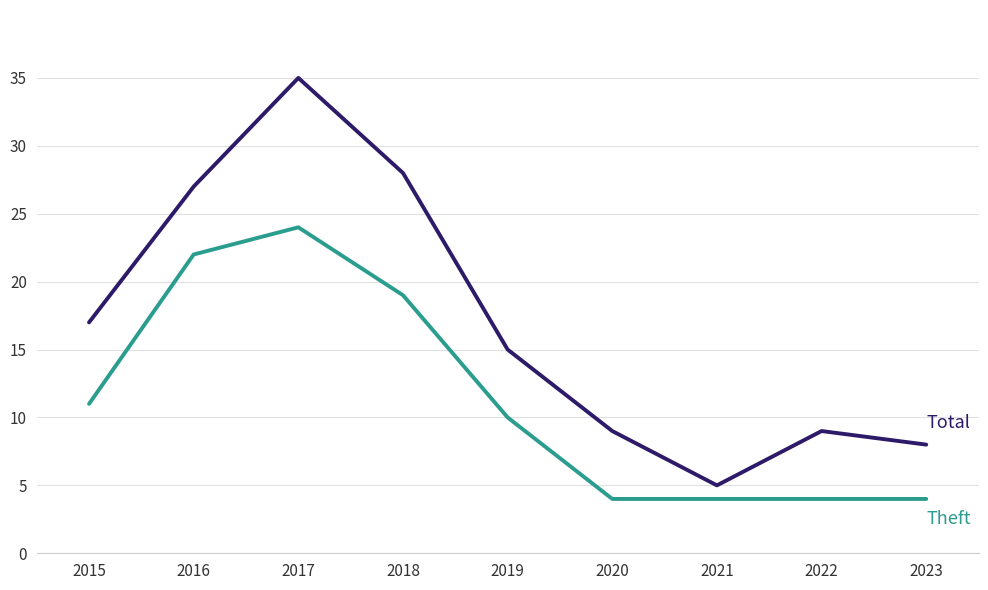

What is the total value across all series at 2016?

49